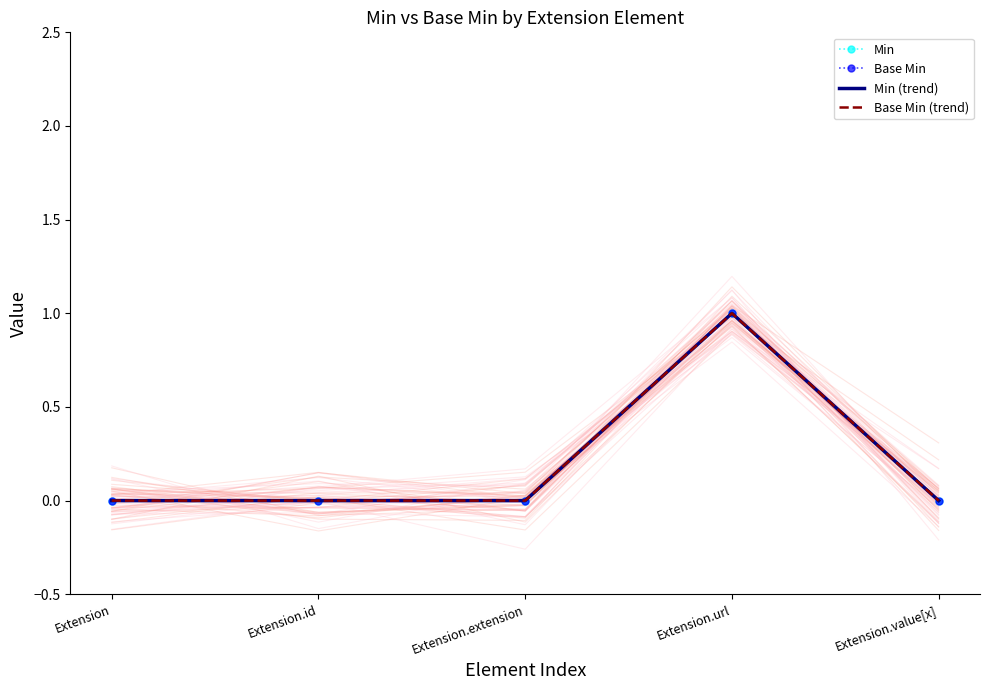

Where is the first local maximum for Min (trend)?

Extension.url